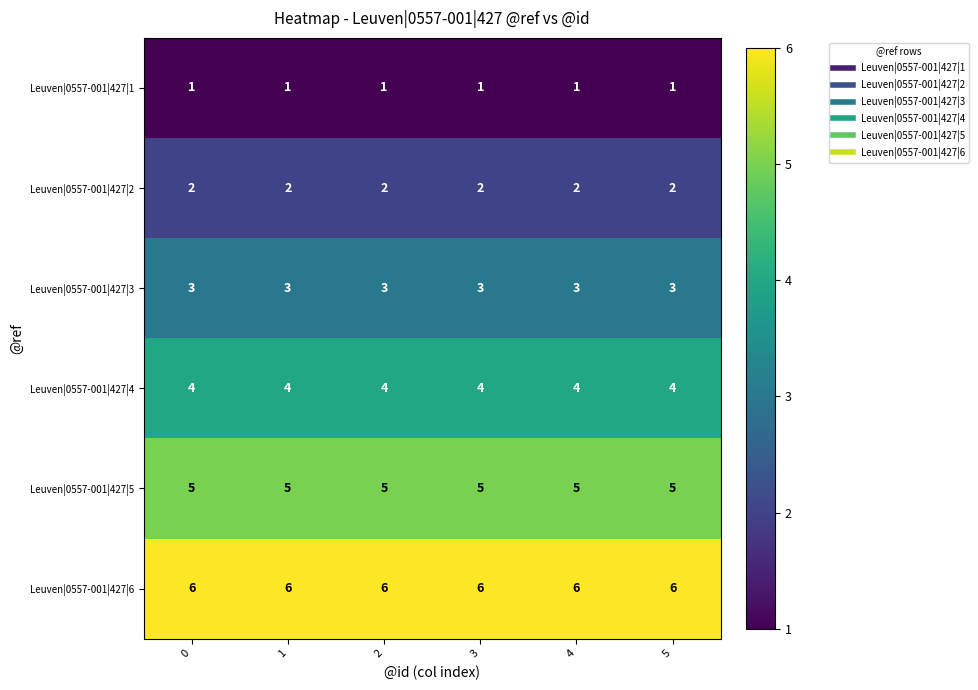

Rank the series at 3 from lowest to highest value.

Leuven|0557-001|427|1, Leuven|0557-001|427|2, Leuven|0557-001|427|3, Leuven|0557-001|427|4, Leuven|0557-001|427|5, Leuven|0557-001|427|6